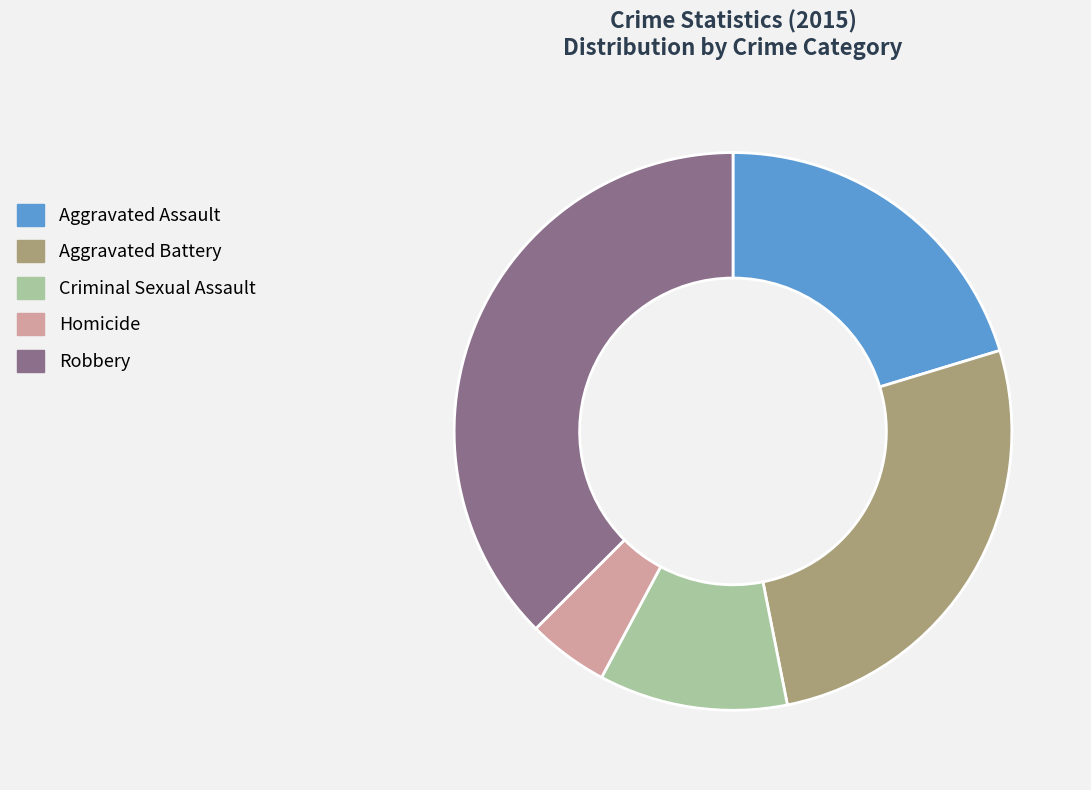

Count the number of slices in the pie.

5